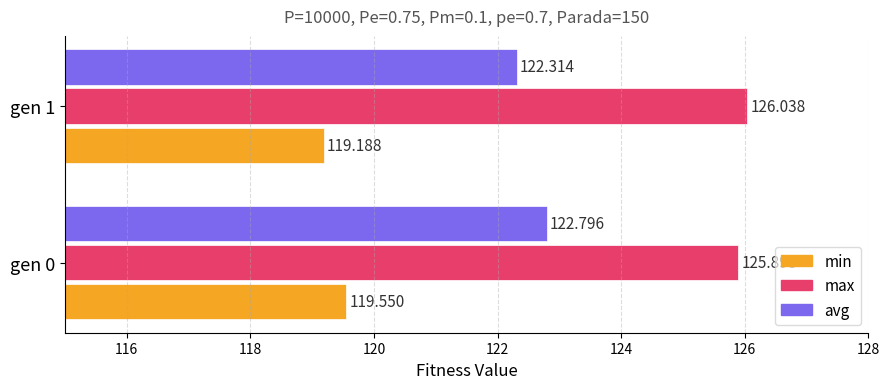

What is the difference between the maximum and minimum values in the avg series?

0.5